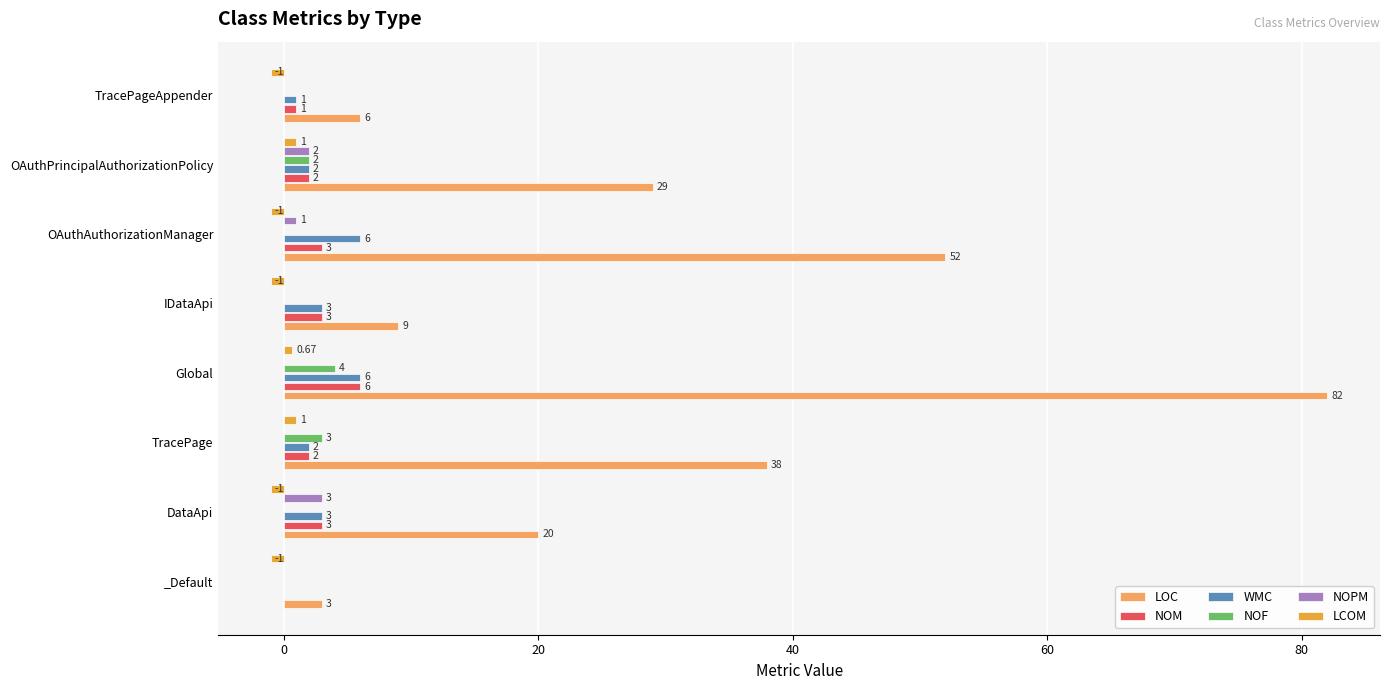

Between DataApi and Global, which series saw the biggest shift?

LOC